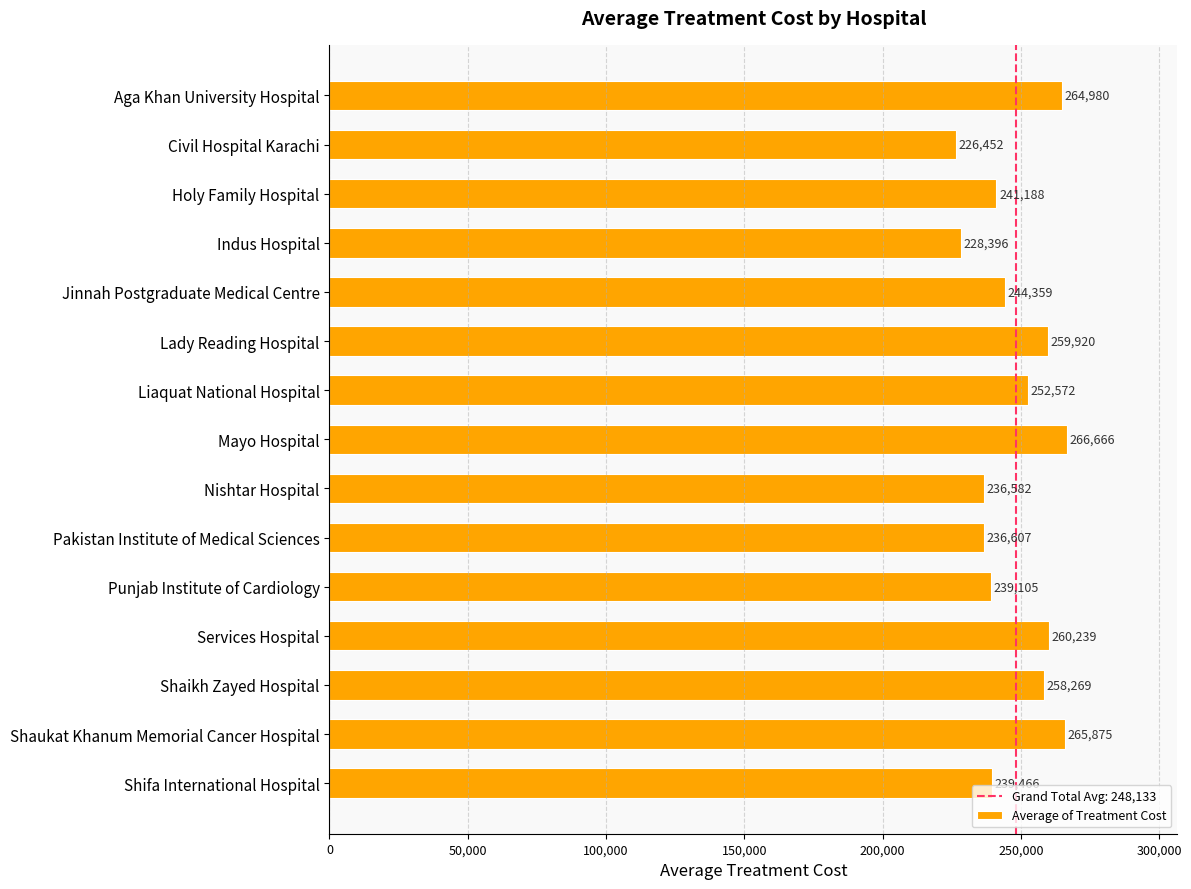

Approximately how many times larger is the value at Holy Family Hospital compared to Shaikh Zayed Hospital?

0.9